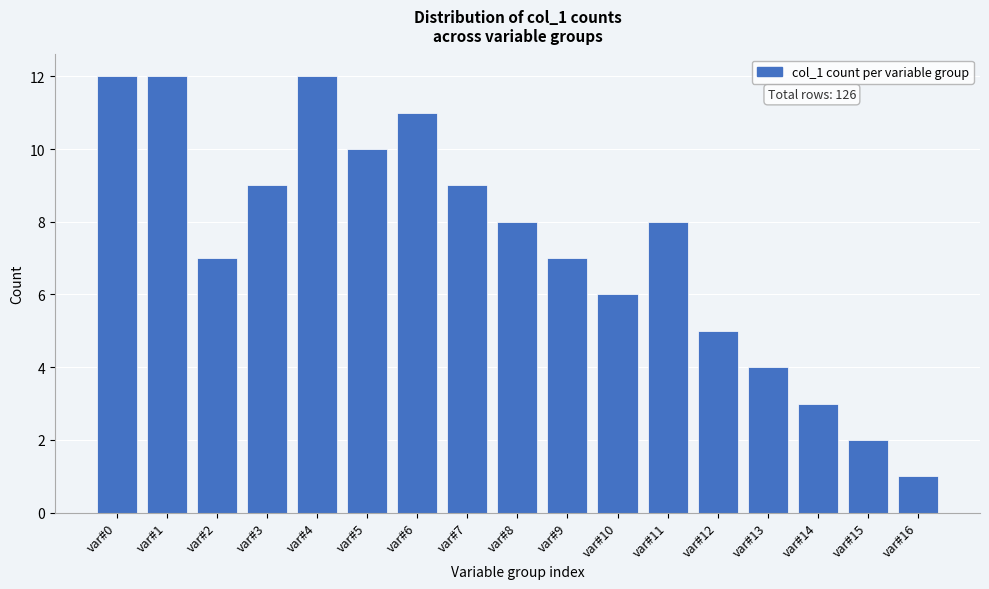

Reading right to left, list all the values displayed in this chart.

1	2	3	4	5	8	6	7	8	9	11	10	12	9	7	12	12